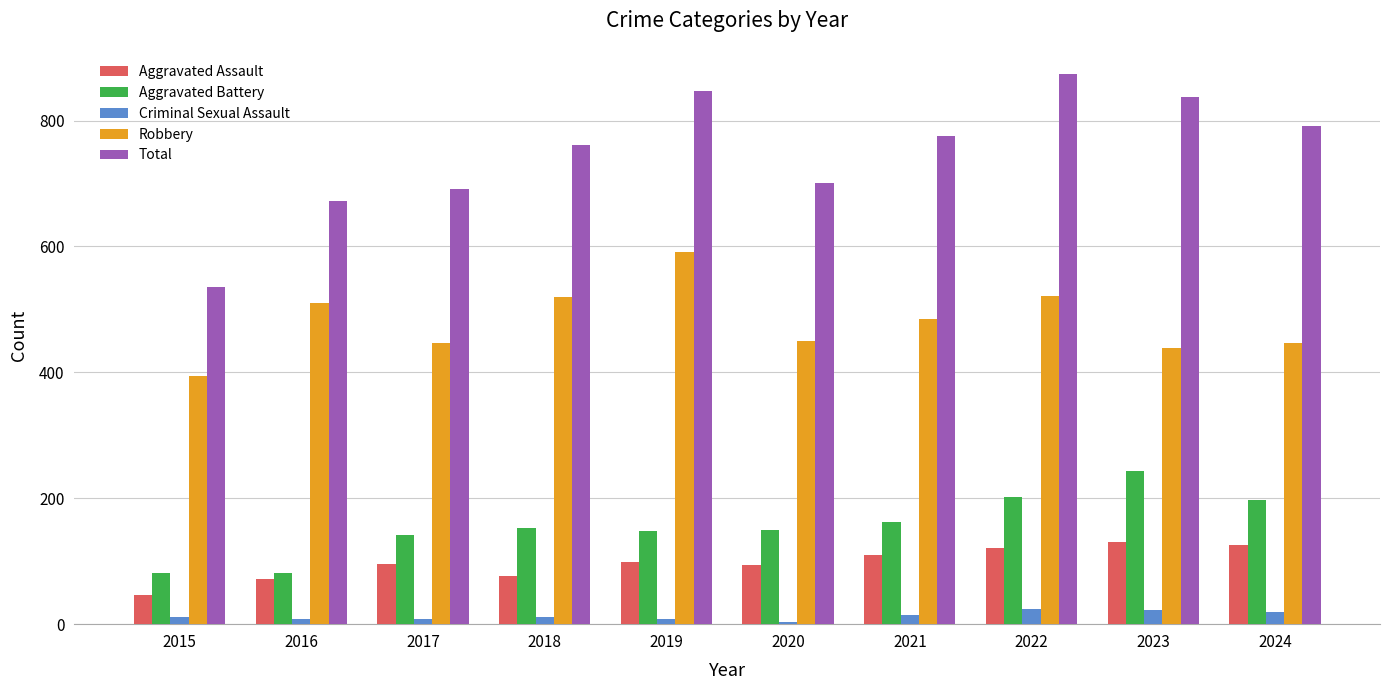

Is it true that Aggravated Battery equals 87 at 2021?

False